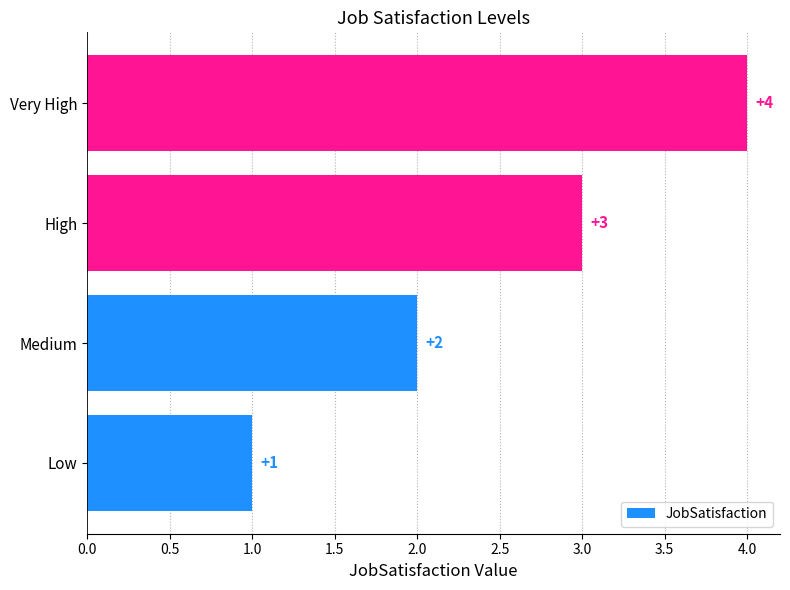

Between Very High and High, which is larger?

Very High